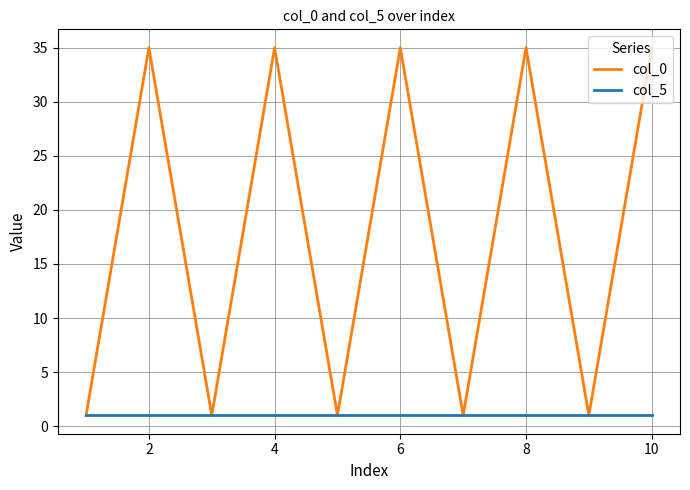

Which series has the widest spread of values?

col_0